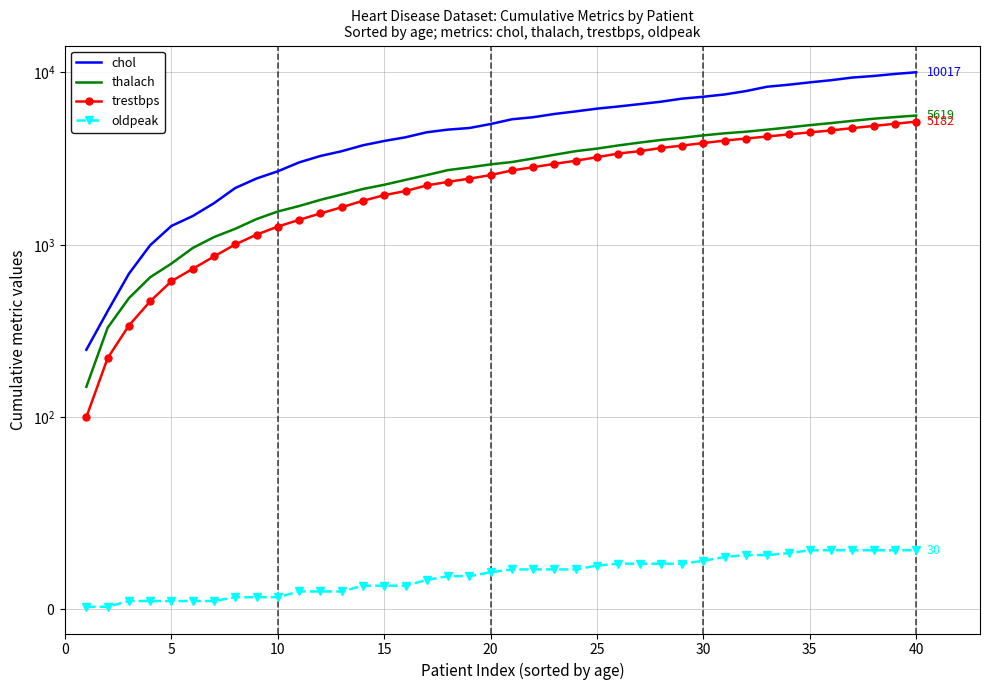

List the series in order of their peak value, highest first.

chol, thalach, trestbps, oldpeak